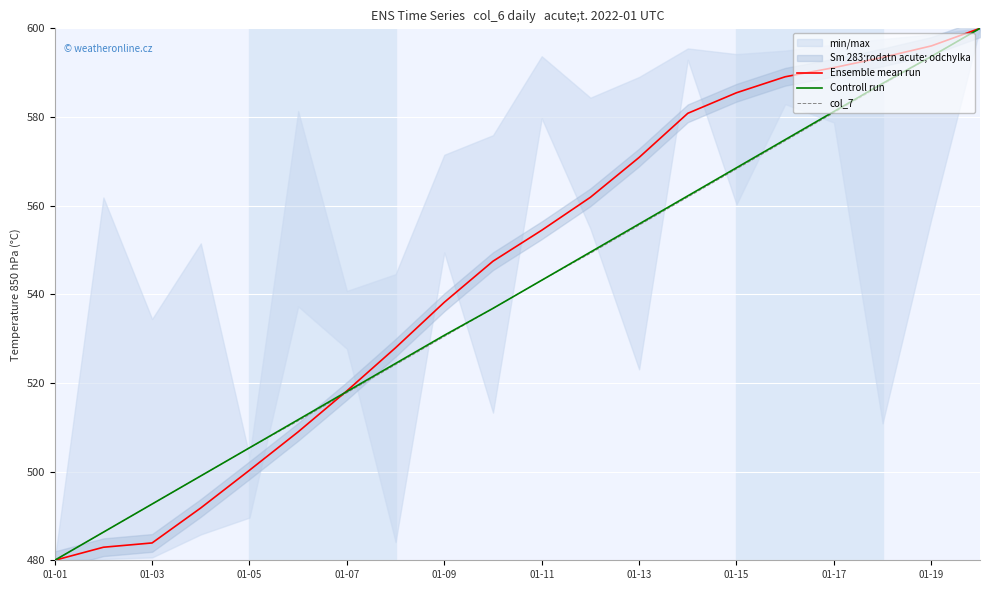

Which series ends up on top after the final intersection of Ensemble mean run and Controll run?

Ensemble mean run